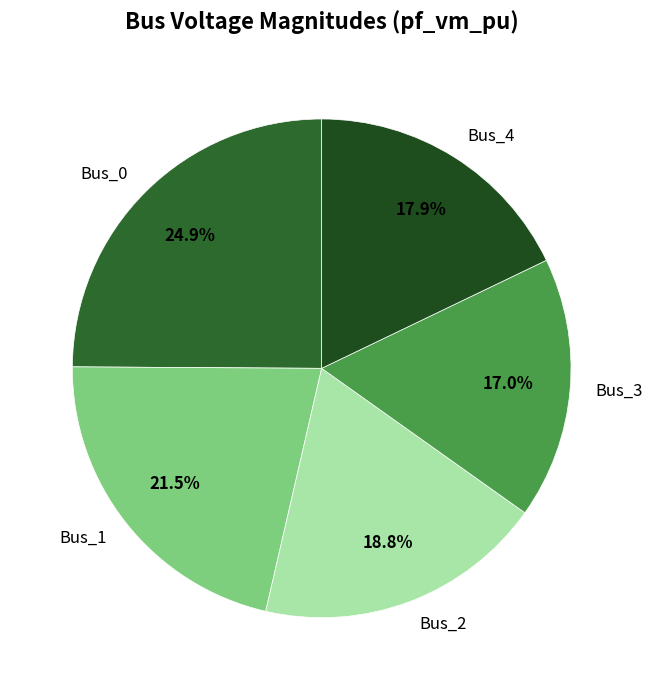

Is there a majority slice in this chart?

No